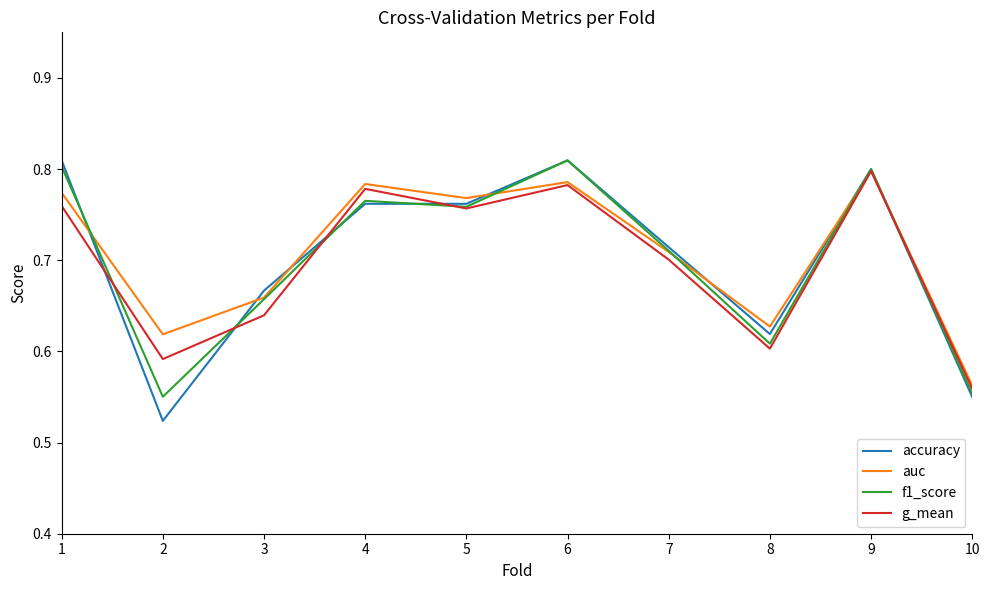

What is the total value across all series at 5?

3.0